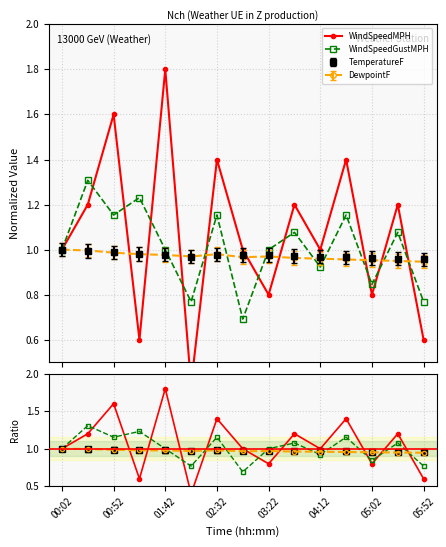

True or false: WindSpeedGustMPH has more than 2 interior local peaks.

True